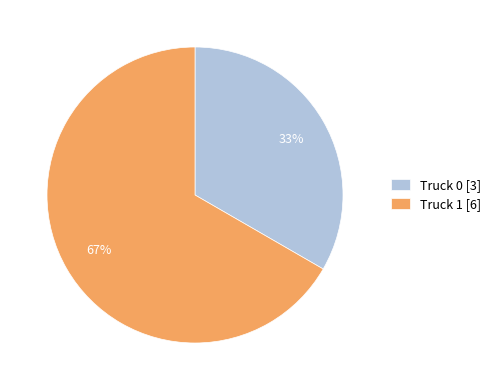

Rank the categories by value from lowest to highest.

Truck 0, Truck 1